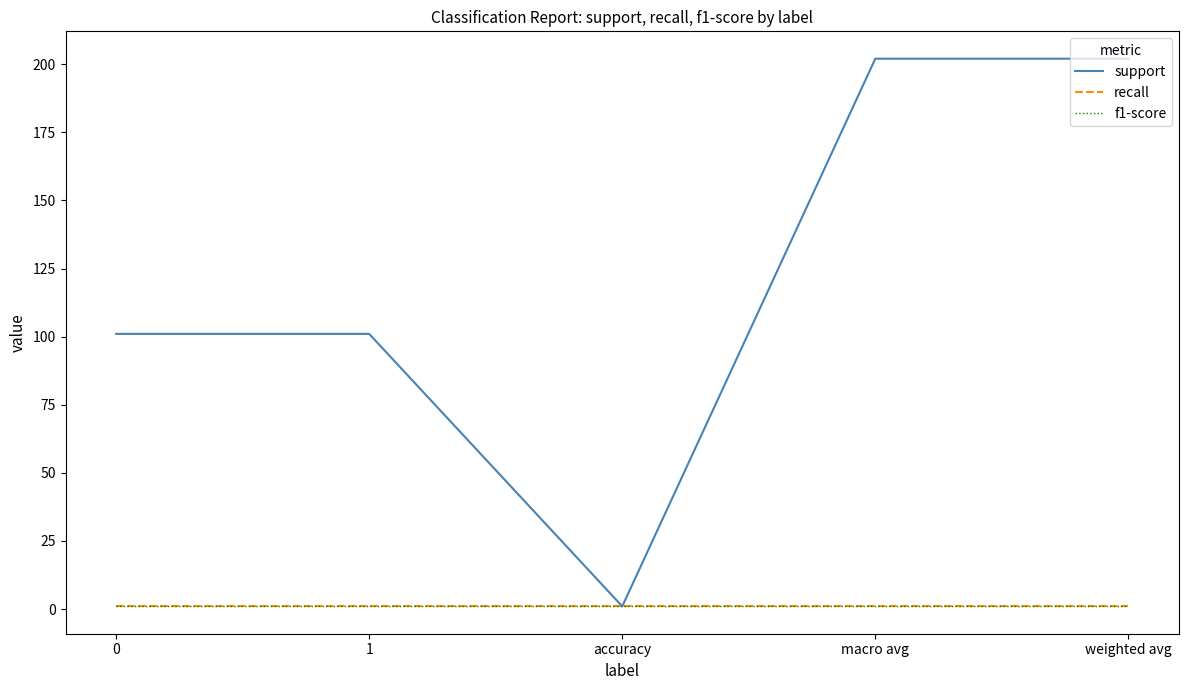

Is this an area chart (filled region under the line)?

No